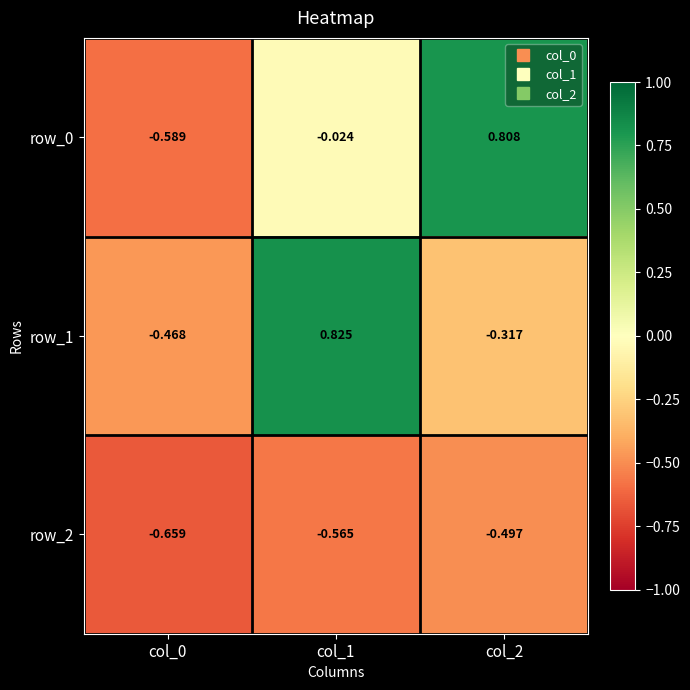

How many values in row_0 are below zero?

2